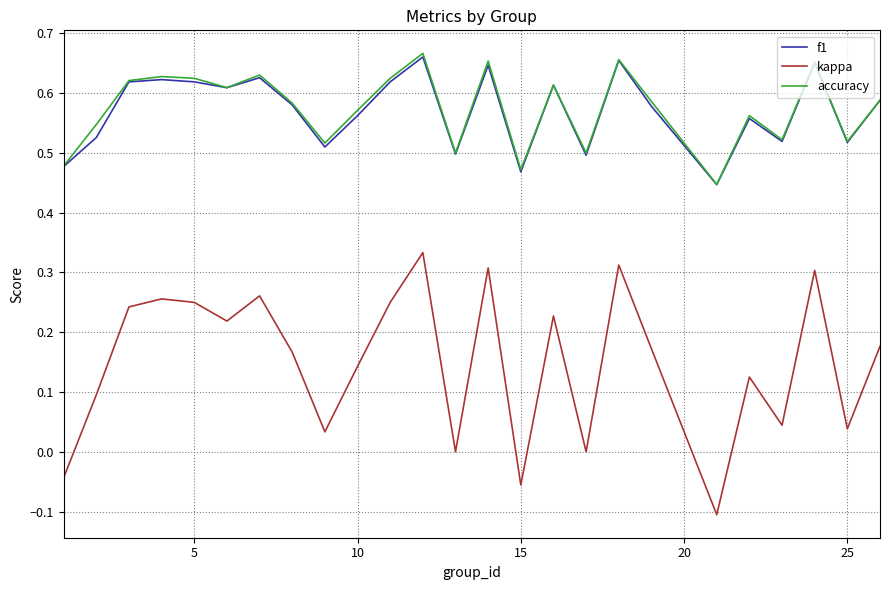

Which series has the widest spread of values?

kappa